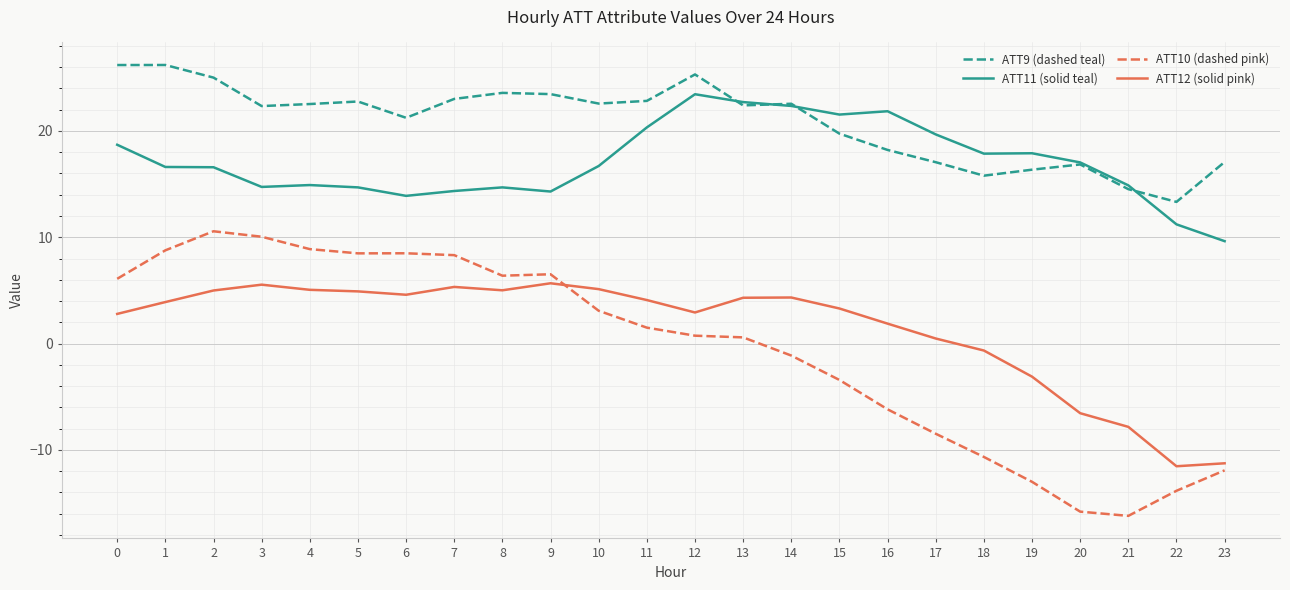

What is the difference between the maximum and minimum values in the ATT11 (solid teal) series?

13.8